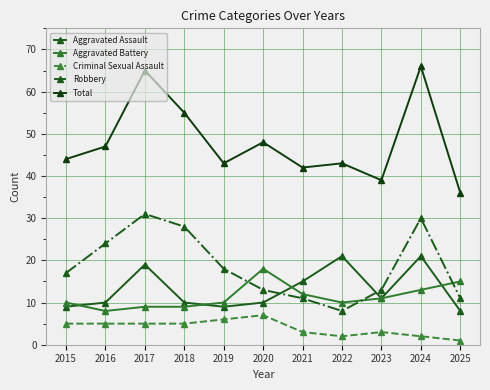

What is the minimum value shown in the chart?

1